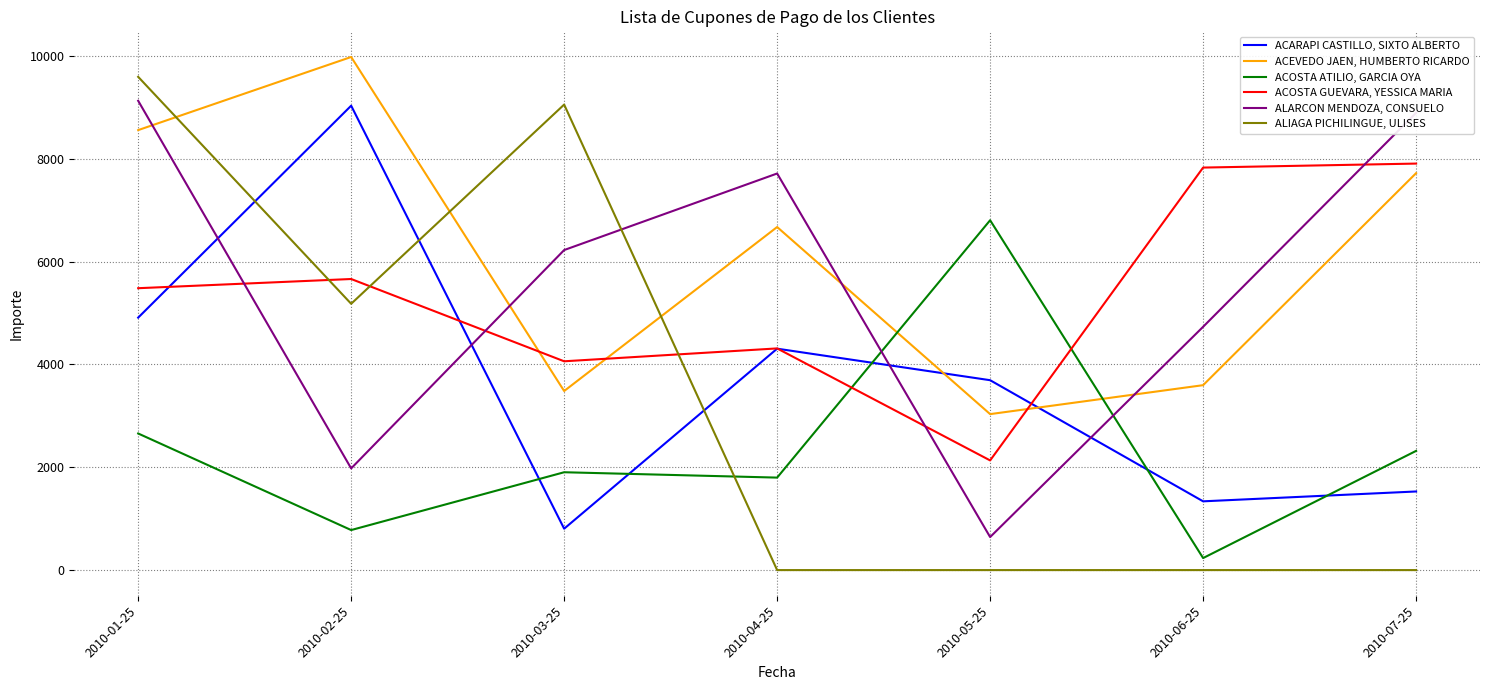

After their last crossing, which series has the higher values: ALIAGA PICHILINGUE, ULISES or ACOSTA ATILIO, GARCIA OYA?

ACOSTA ATILIO, GARCIA OYA